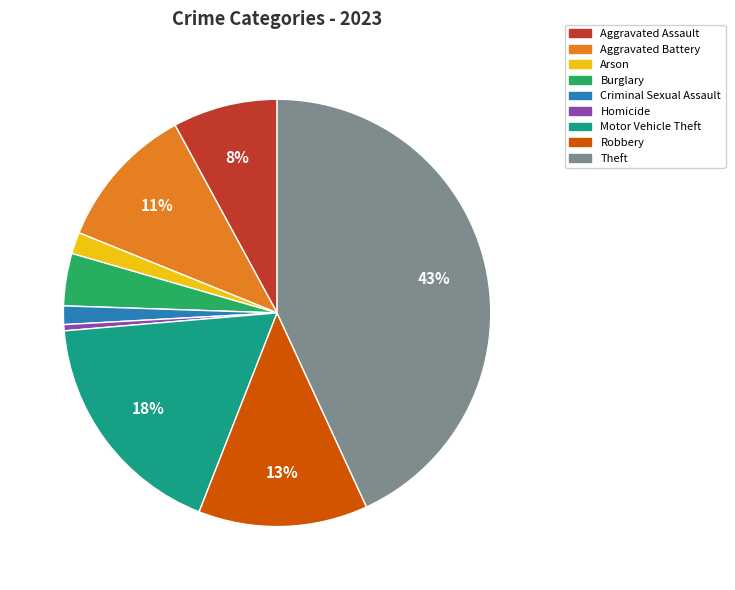

What is the smallest slice in the pie chart?

Homicide